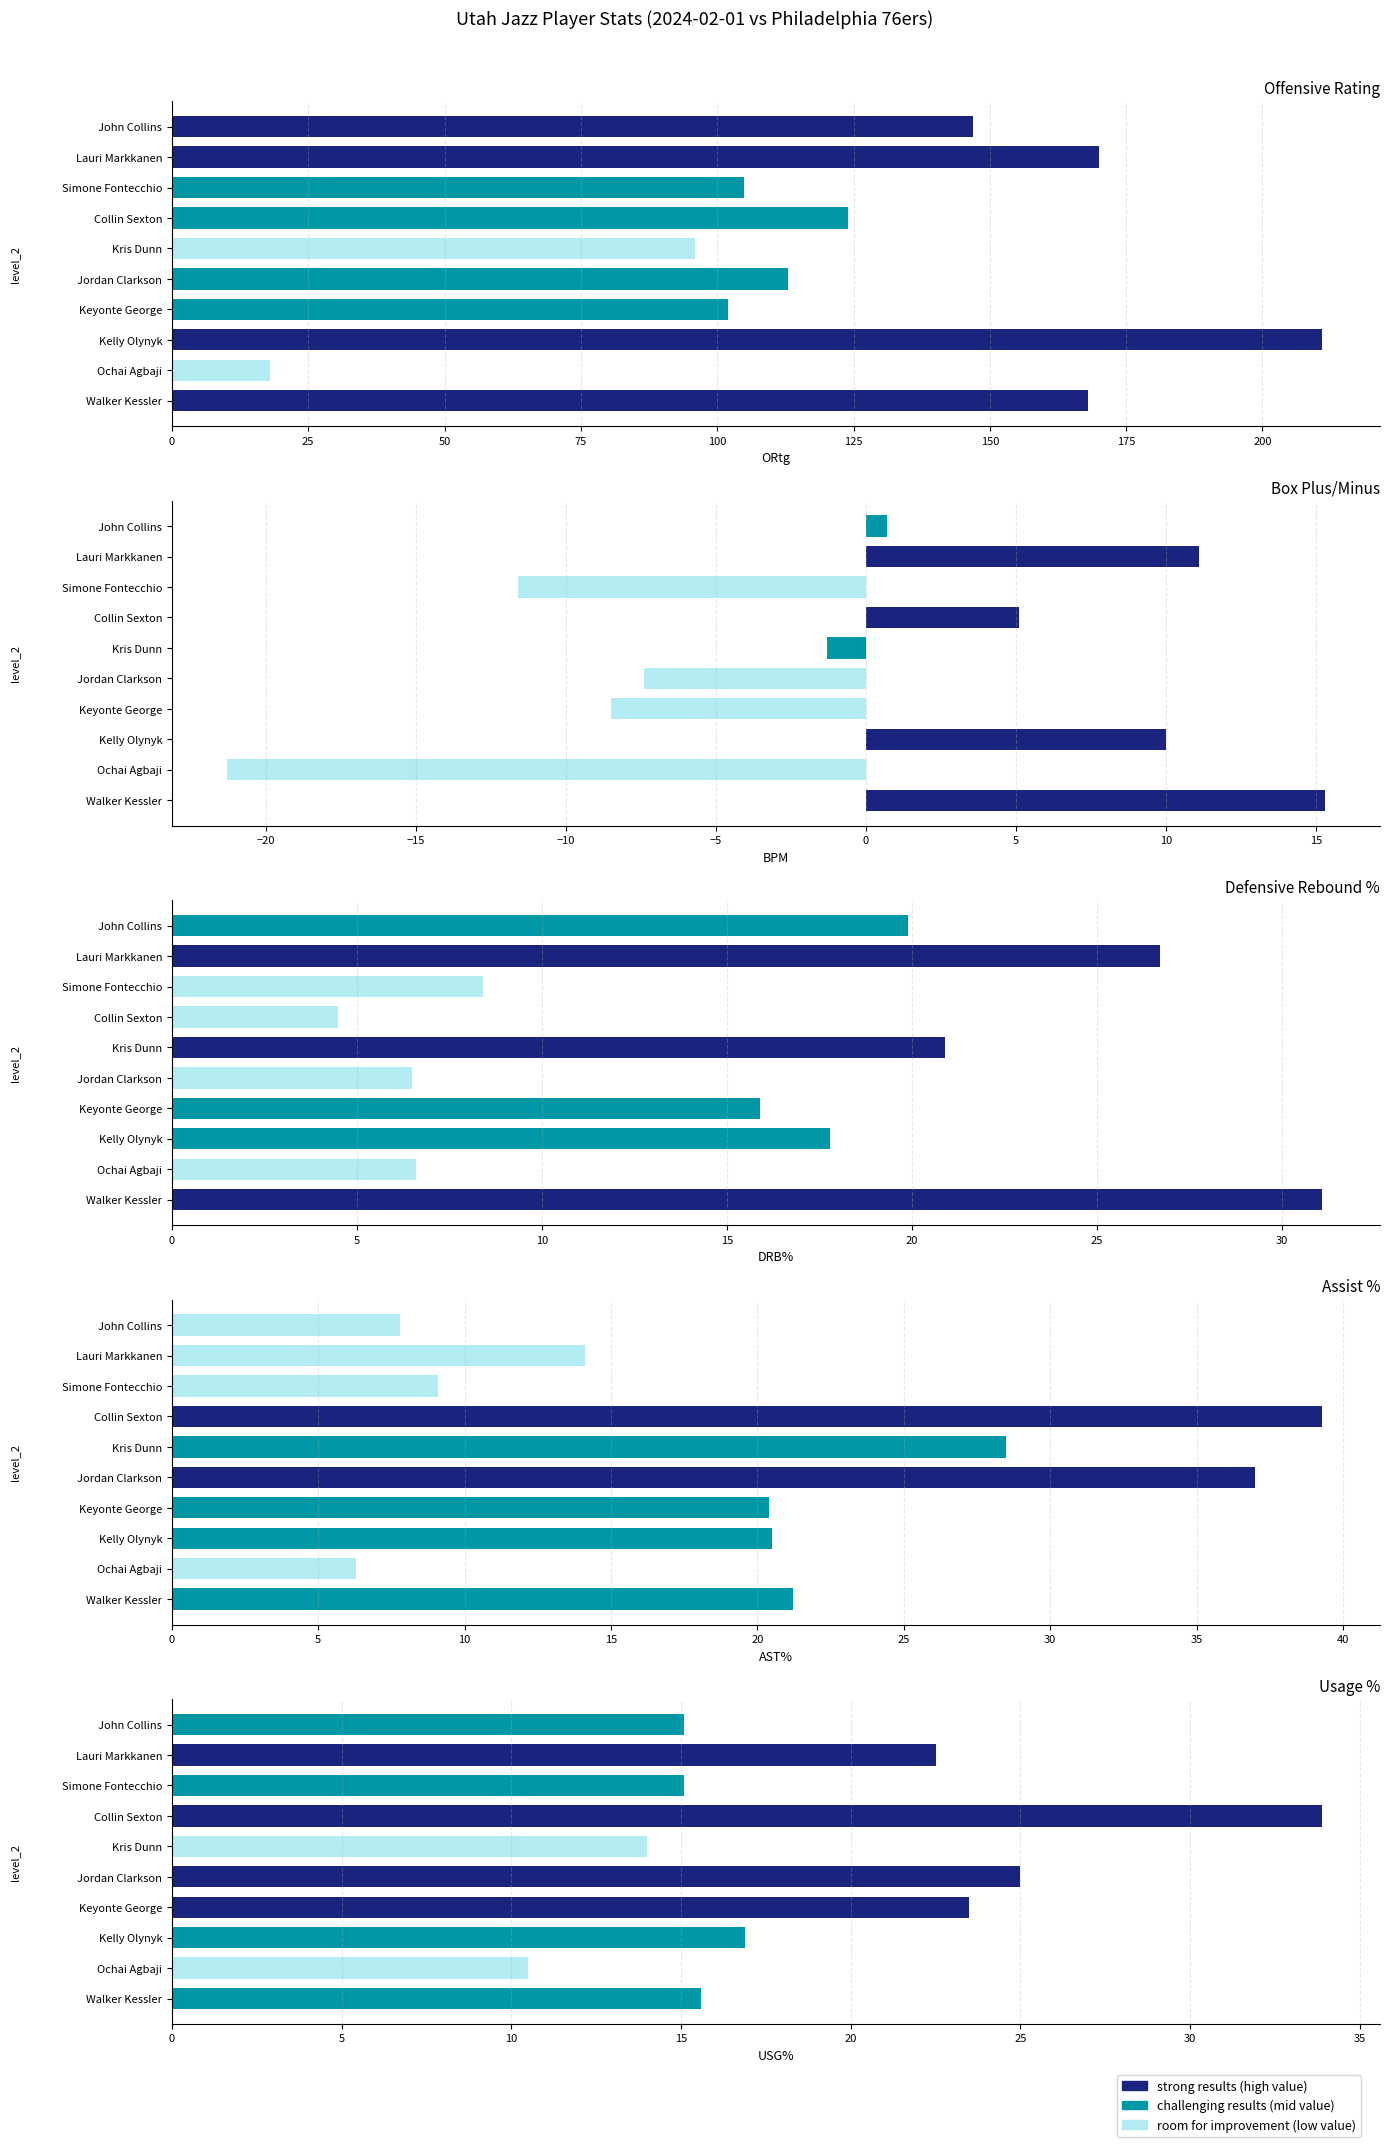

What is the sum of all ORtg values?

1254.0